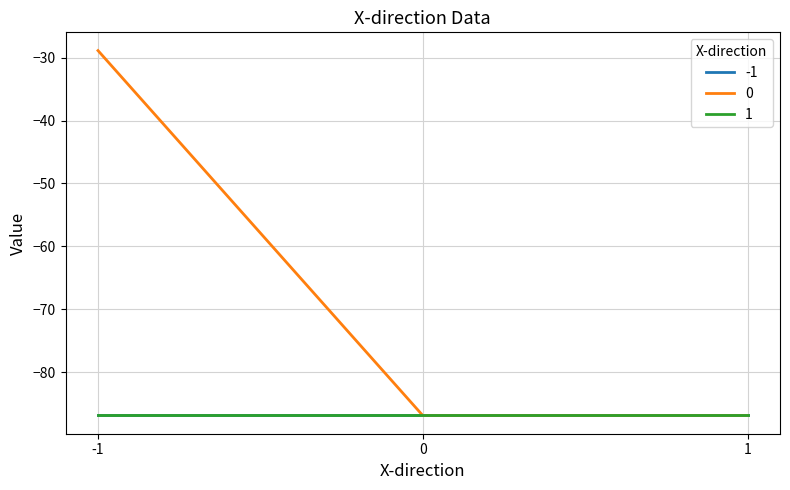

The 0 series shows -28.9 at -1. True or false?

True